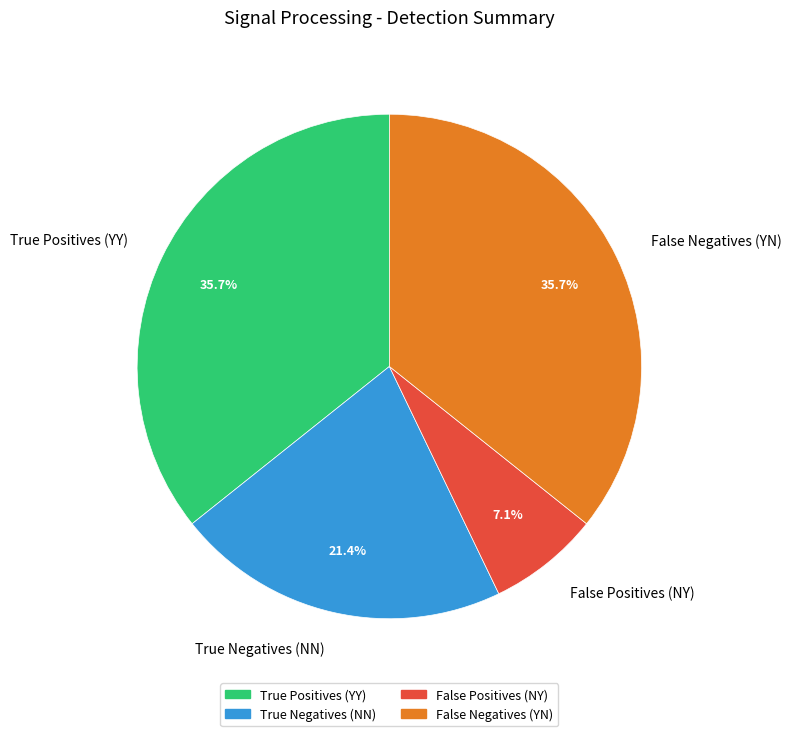

Which slice is the smallest?

False Positives (NY)